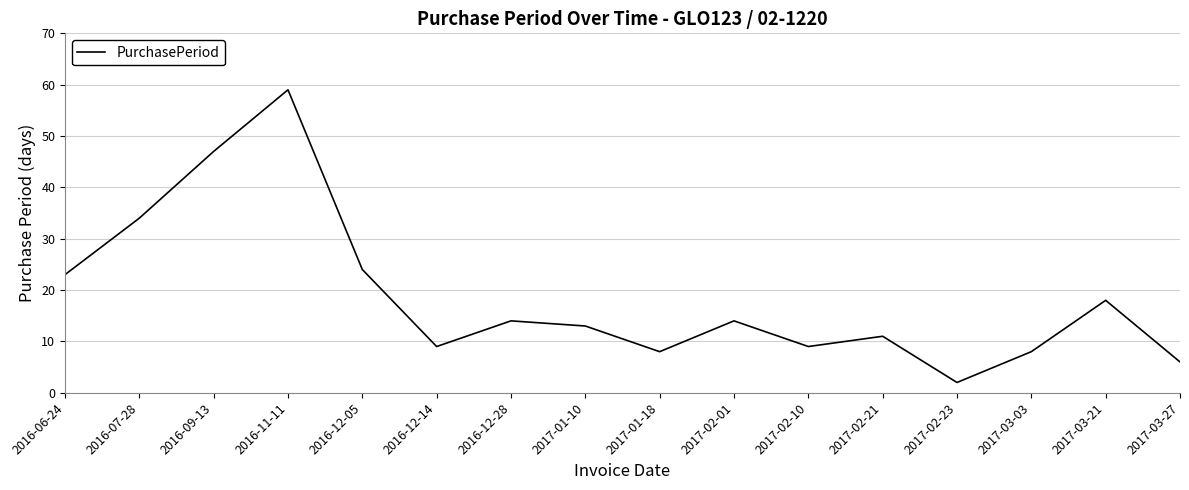

What is the difference between the values at 2017-02-21 and 2016-11-11?

48